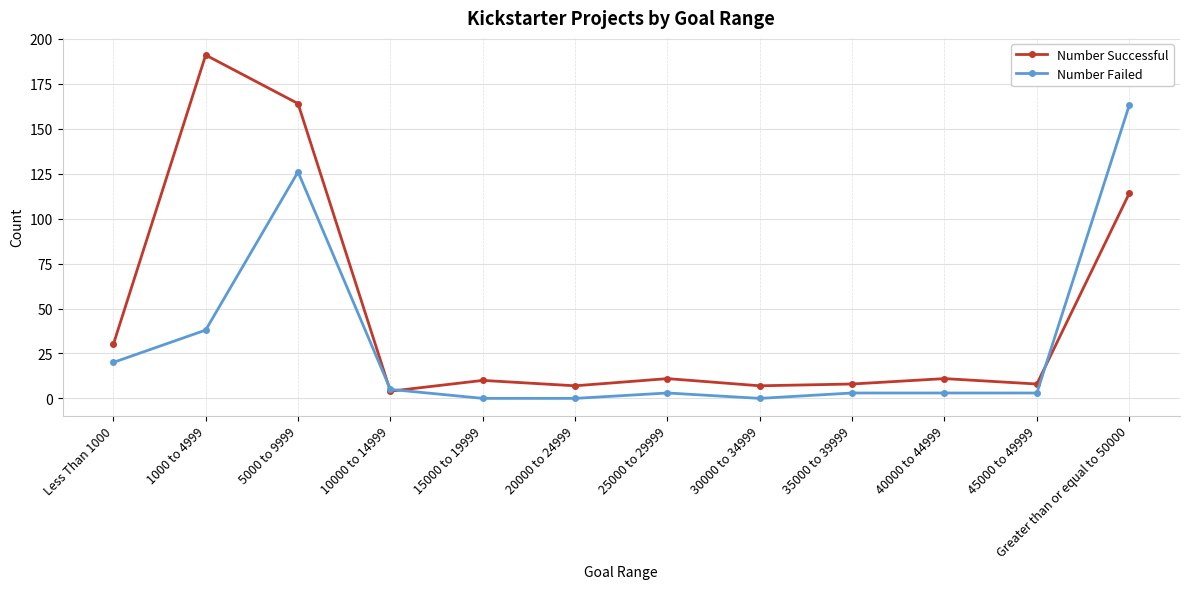

Which series has the largest range (max minus min)?

Number Successful